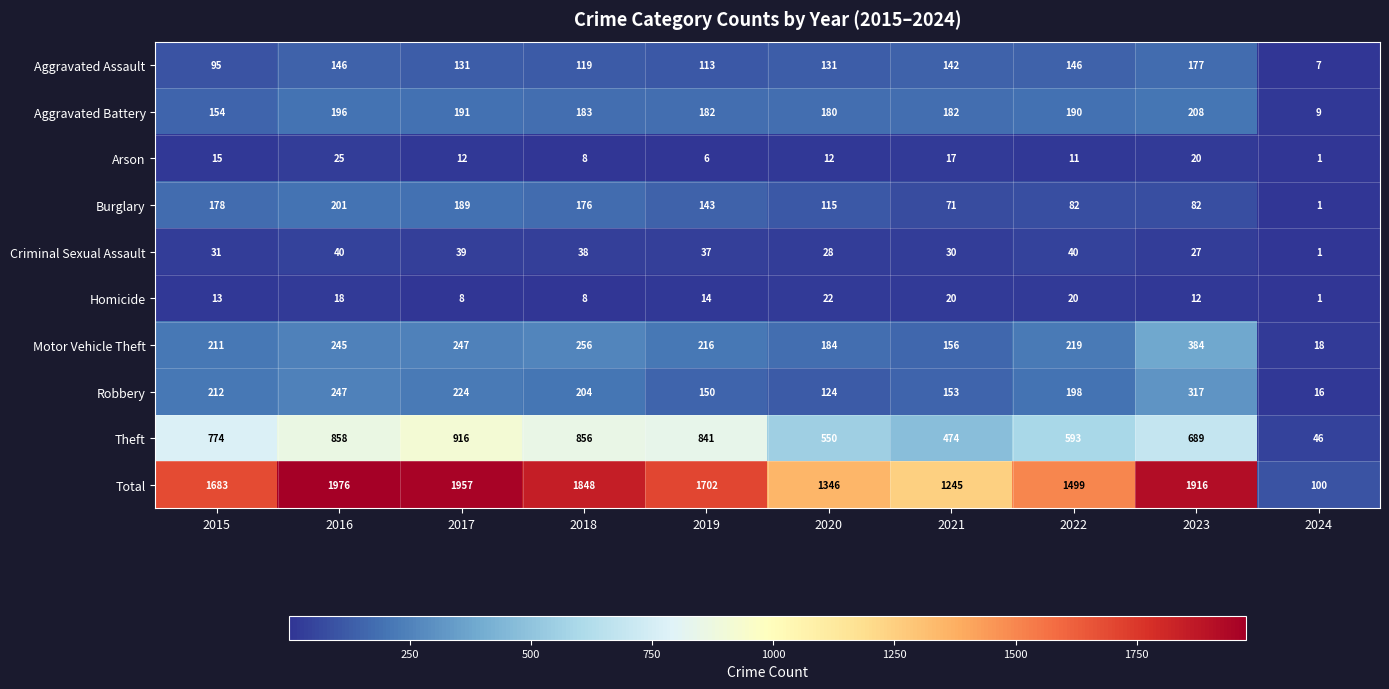

What is the difference between the Motor Vehicle Theft values at 2020 and 2019?

32